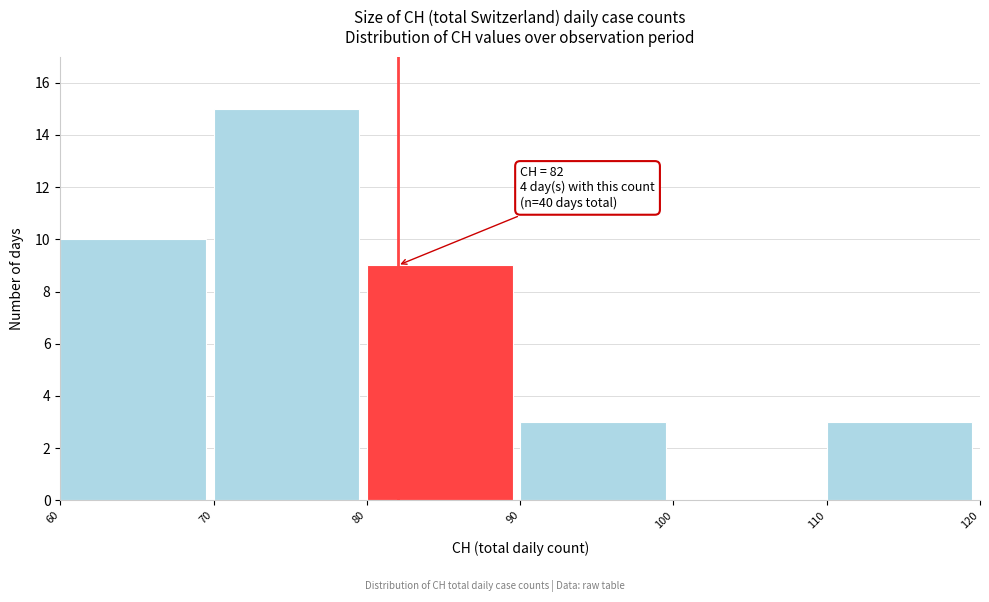

Which range on the x-axis has the tallest bar?

70 to 80